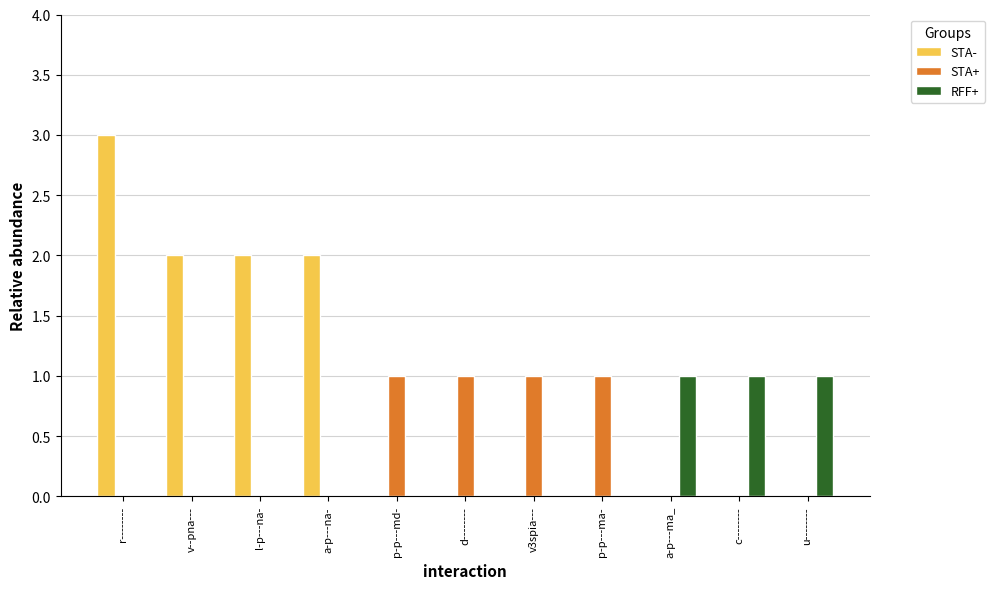

What is the spread (max minus min) of values at p-p---md-?

1